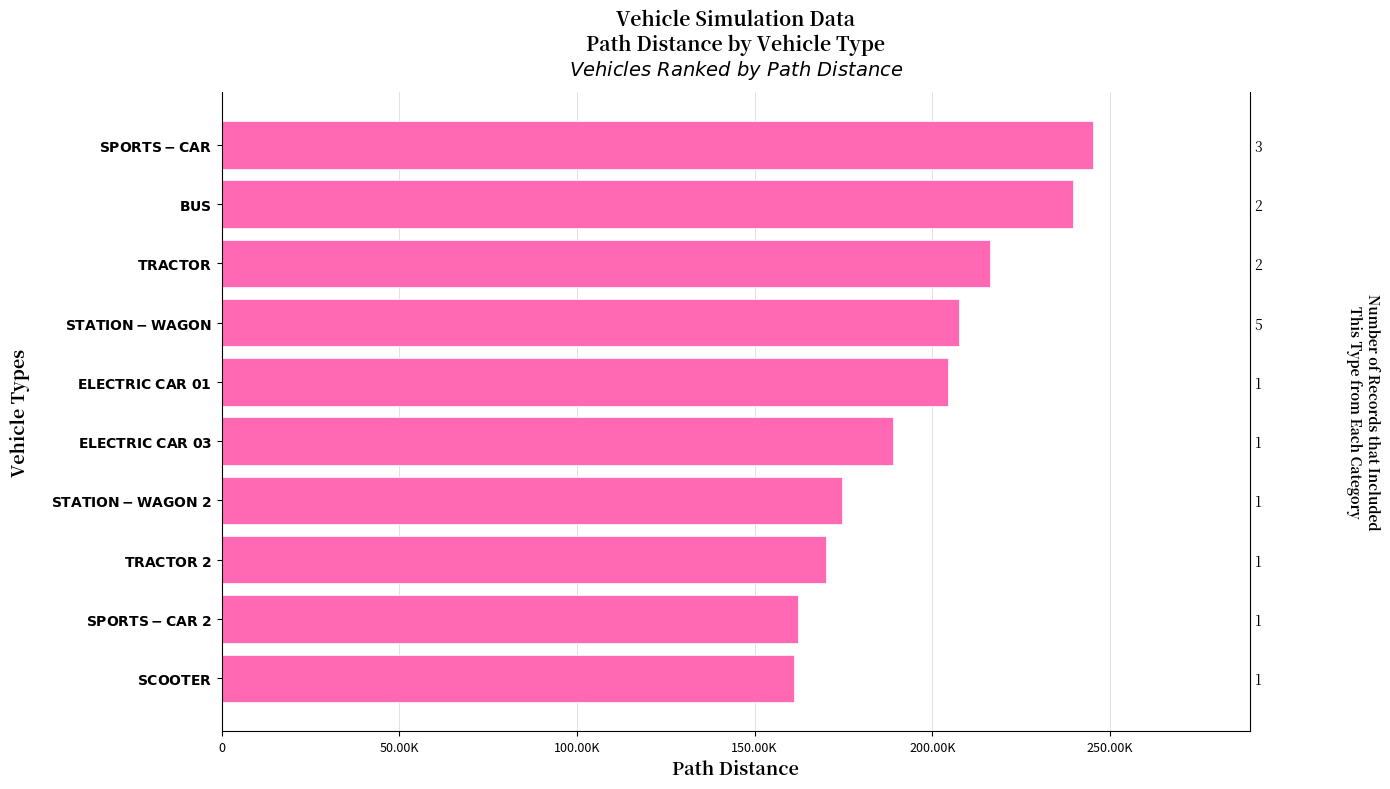

What is the value of the 1st bar from the left?

161198